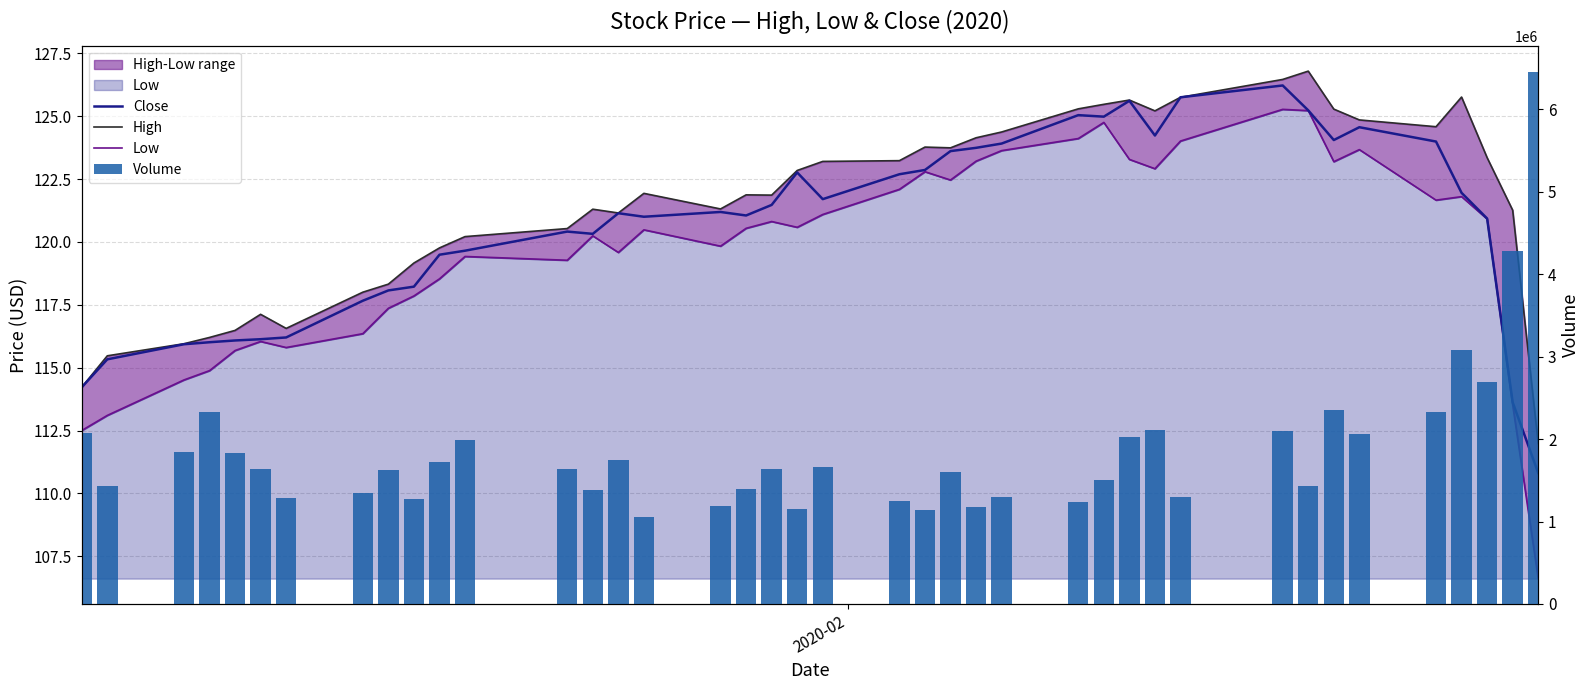

Count the number of categories in the chart.

40